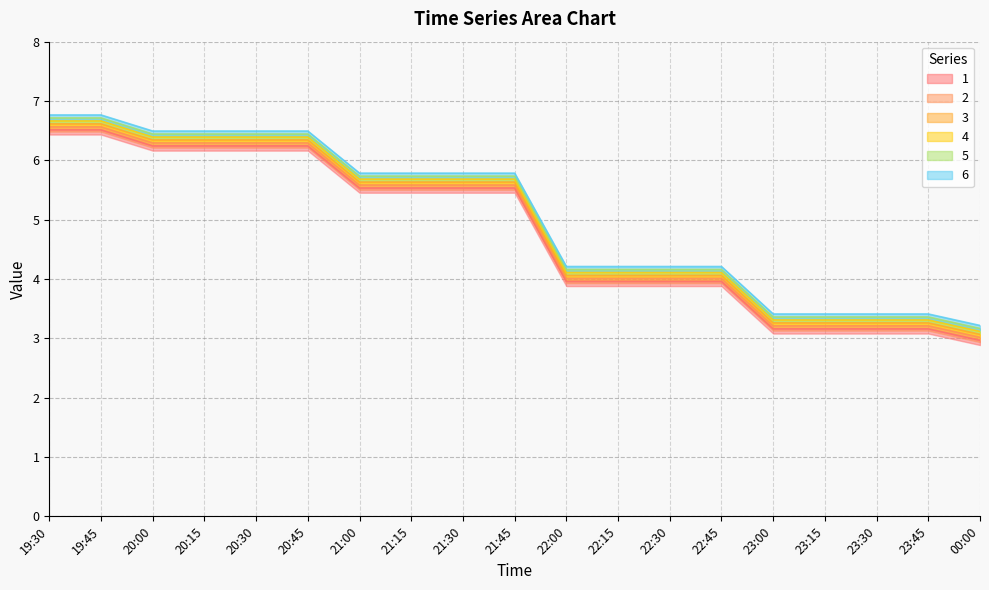

At which category does 4 reach its first local valley?

21:00